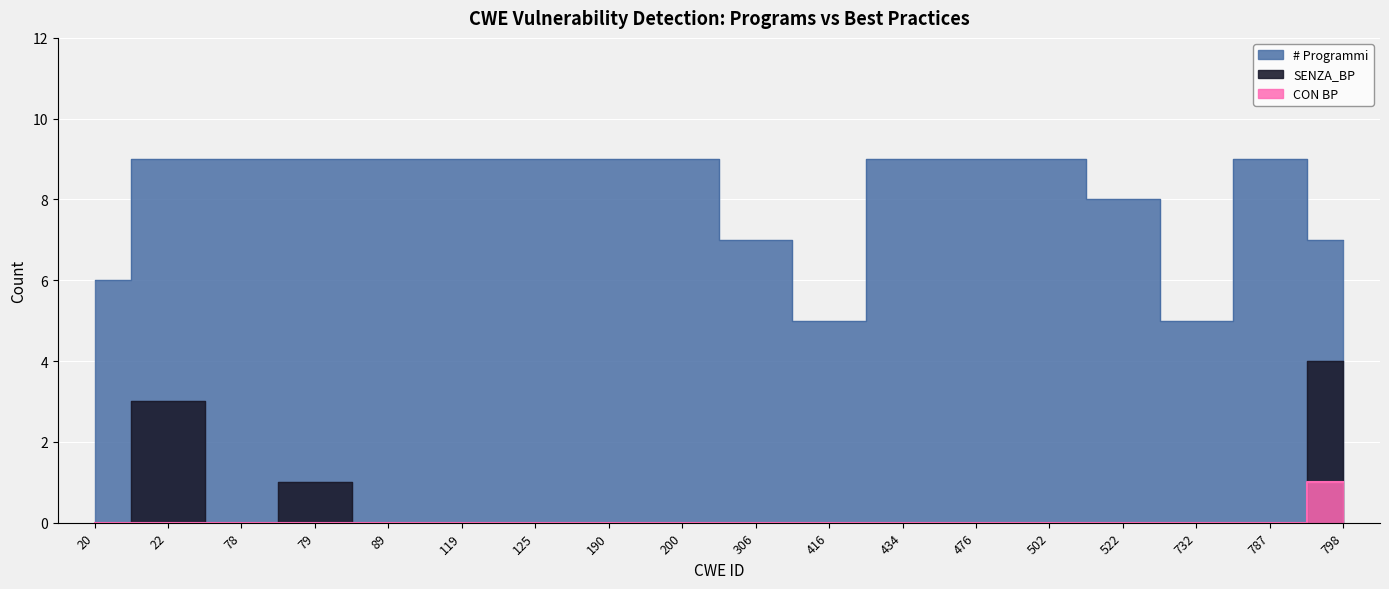

At 522, list the series in order from largest to smallest.

# Programmi, SENZA_BP, CON BP